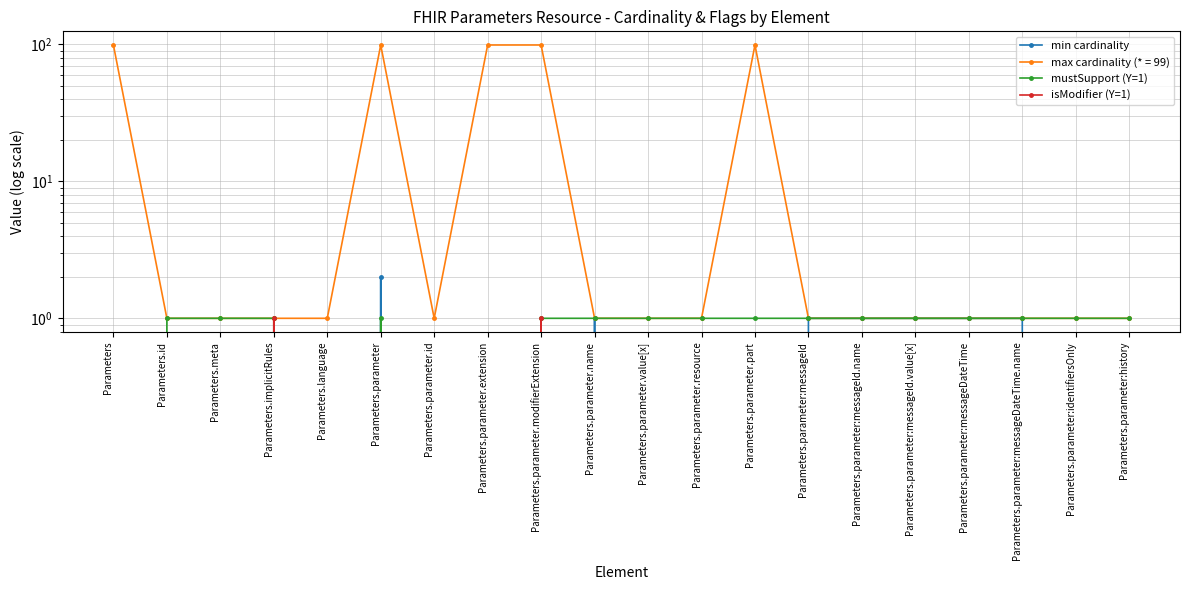

Count the min cardinality values in the range 0 to 1.

19